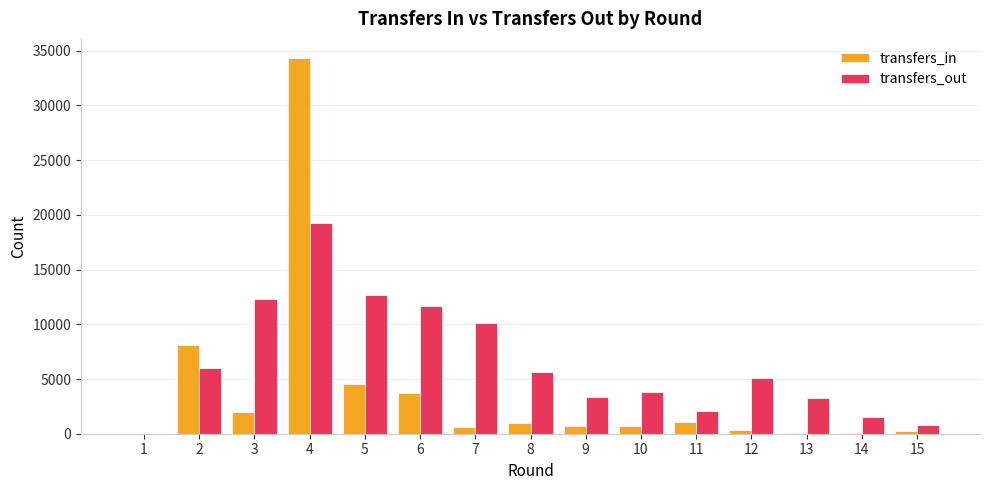

Which series changed the most between 6 and 13?

transfers_out